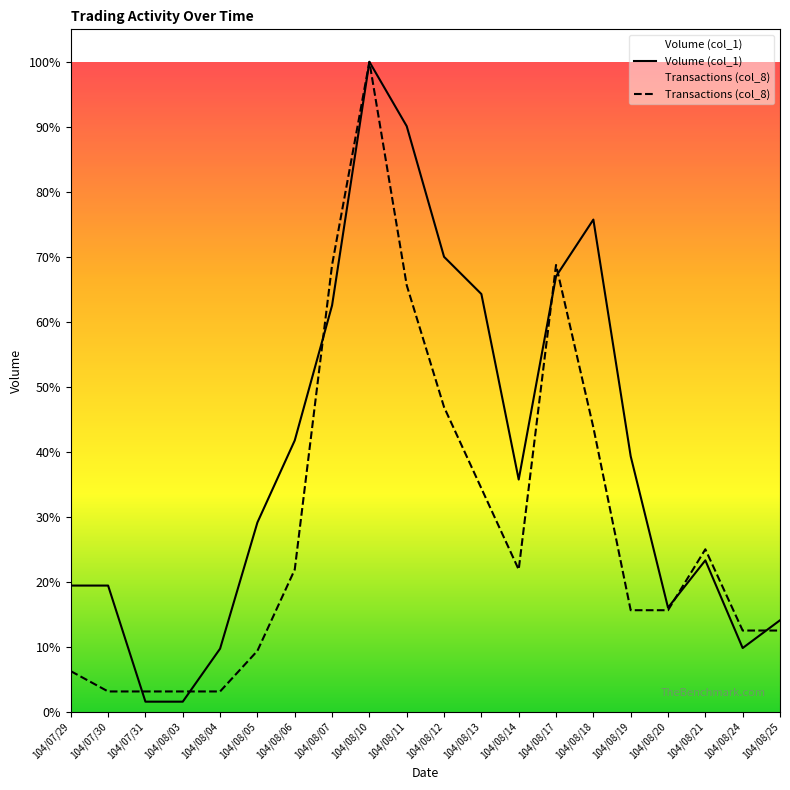

At which category is the sum across all series the highest?

104/08/10